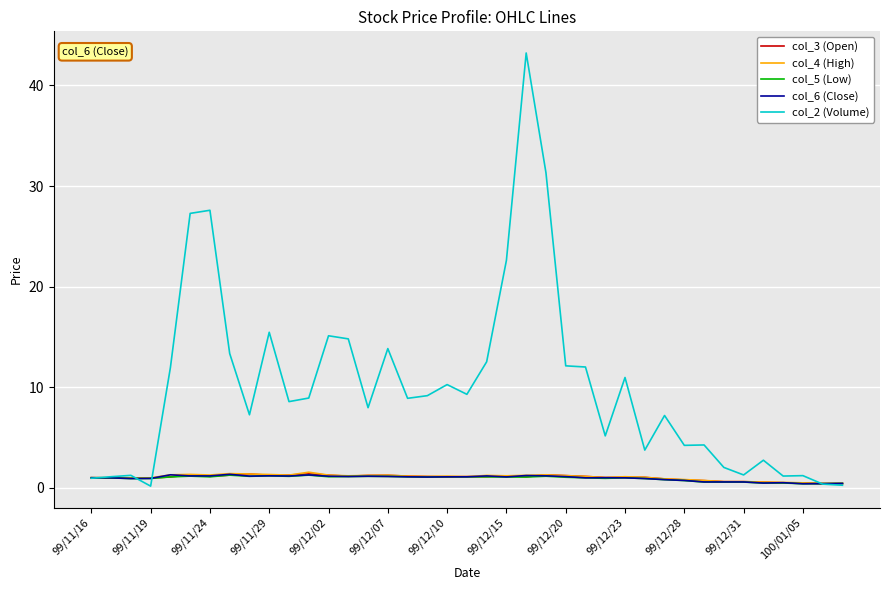

Which series has the largest total across all categories?

col_2 (Volume)